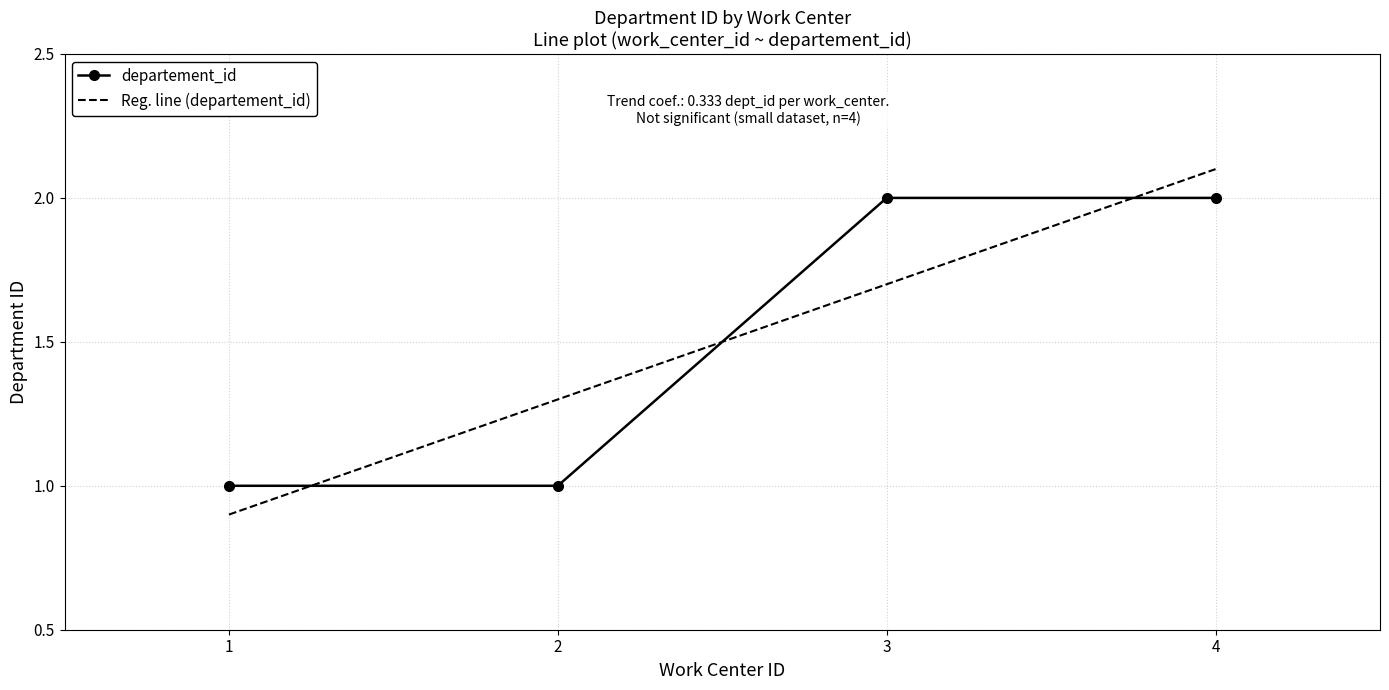

What is the approximate value at 2?

1